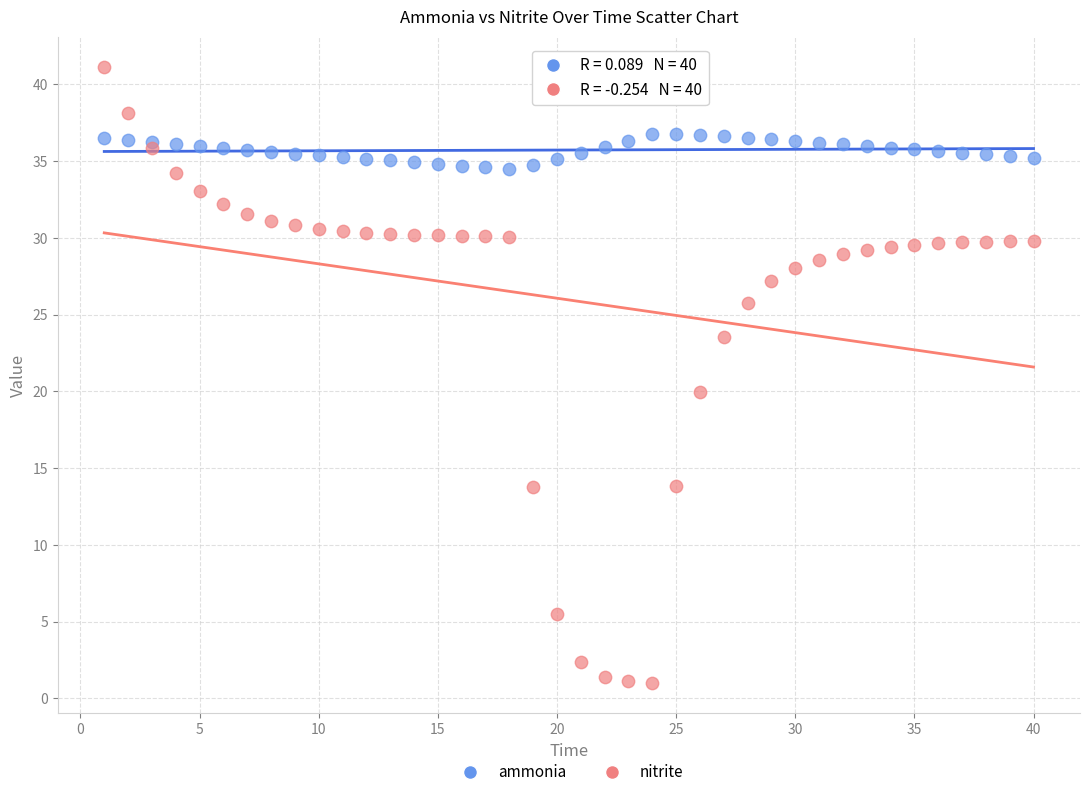

Across all series, what Y value is closest to 21?

20.0